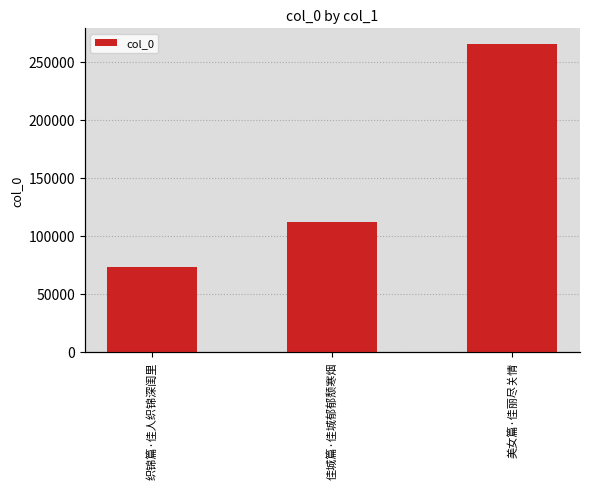

Where is the data nearest to the value 169002?

佳城篇·佳城郁郁颓寒烟